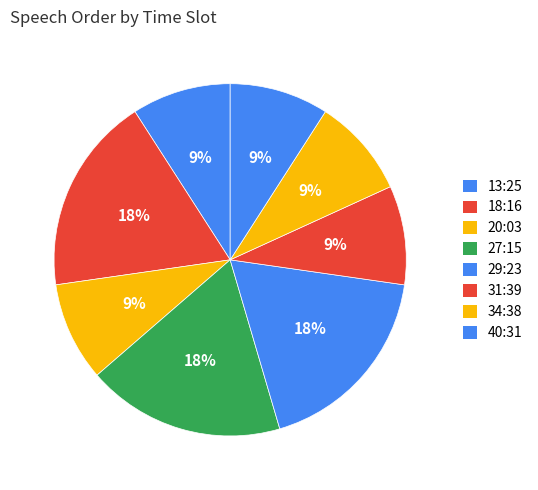

How many segments does this pie chart have?

8